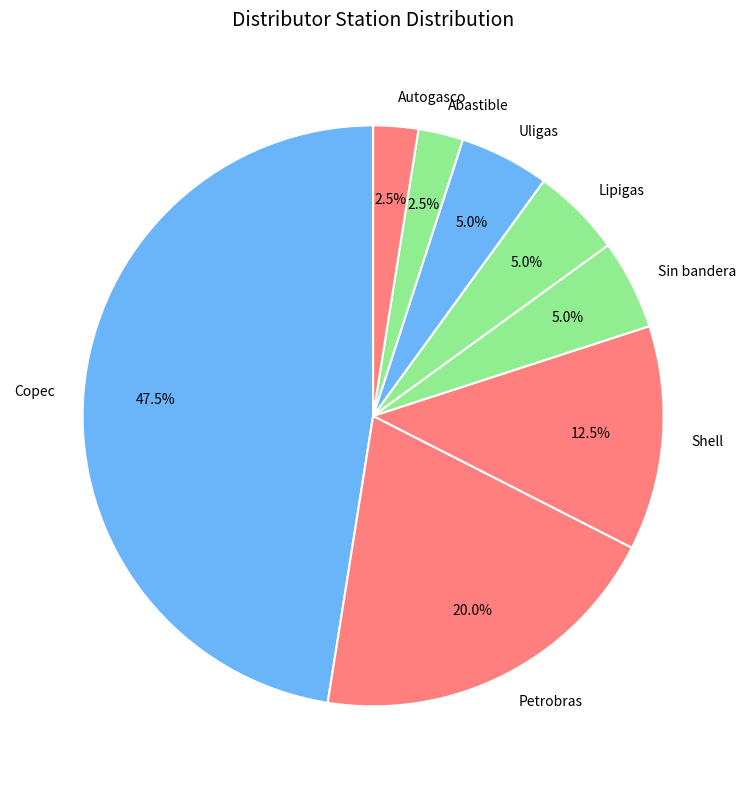

Count the number of slices in the pie.

8